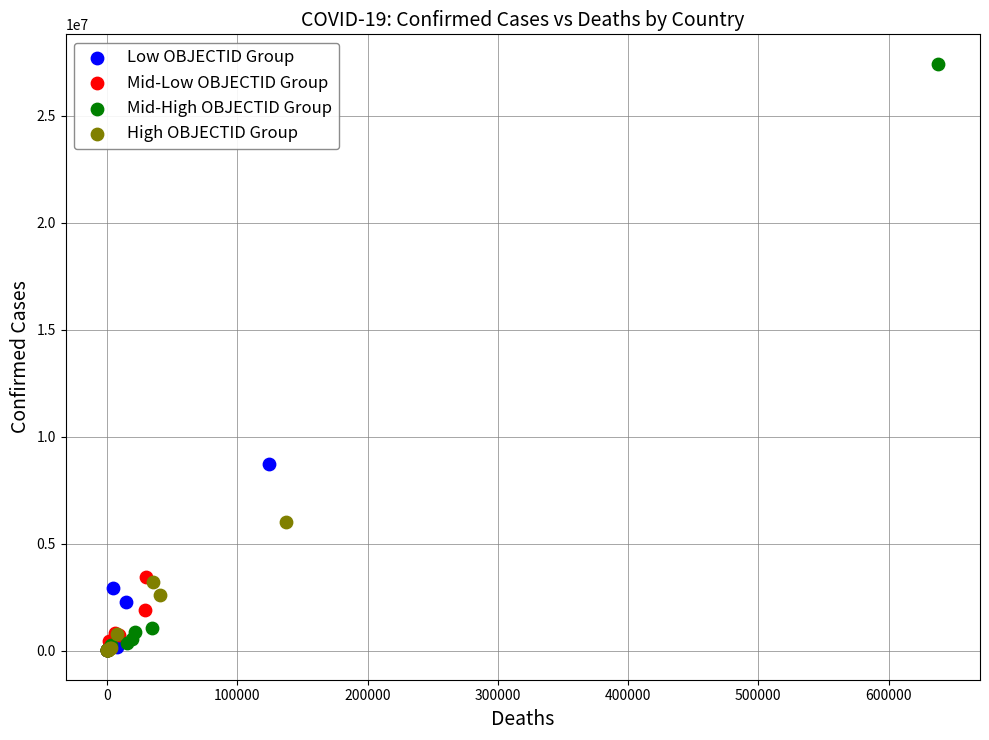

Which series reaches the maximum Y coordinate?

Mid-High OBJECTID Group